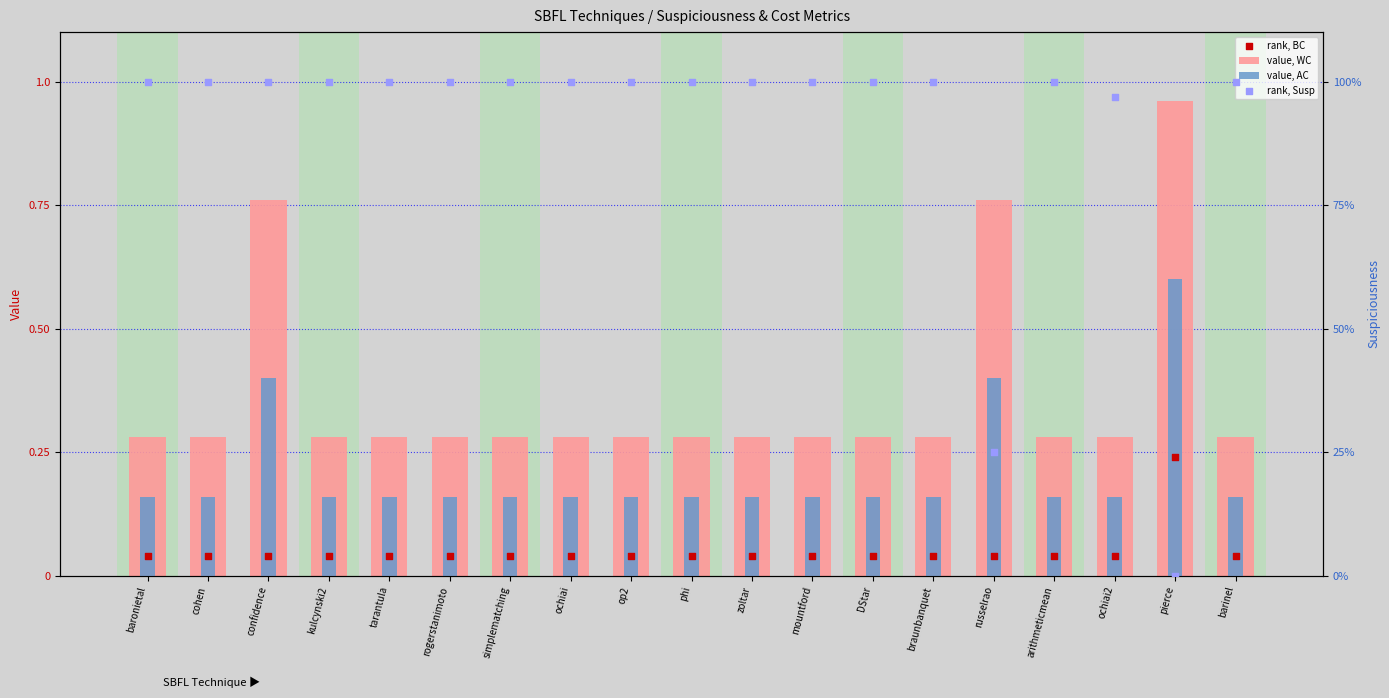

Is the value of value, WC at arithmeticmean greater than the value of value, AC at zoltar?

Yes